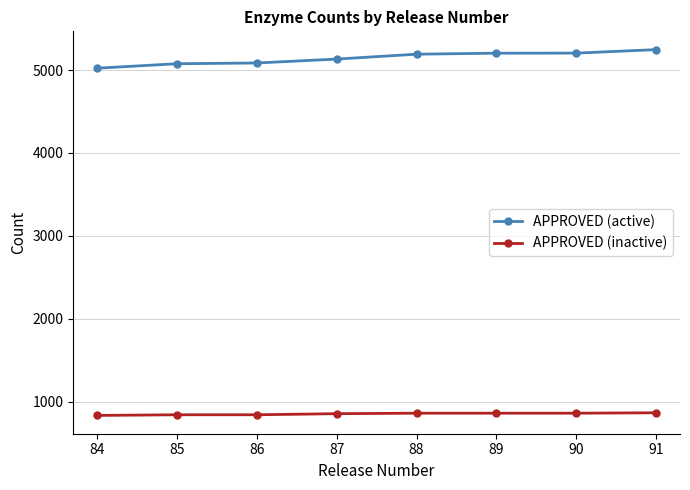

True or false: APPROVED (inactive) has a value of 868 at 91.

True